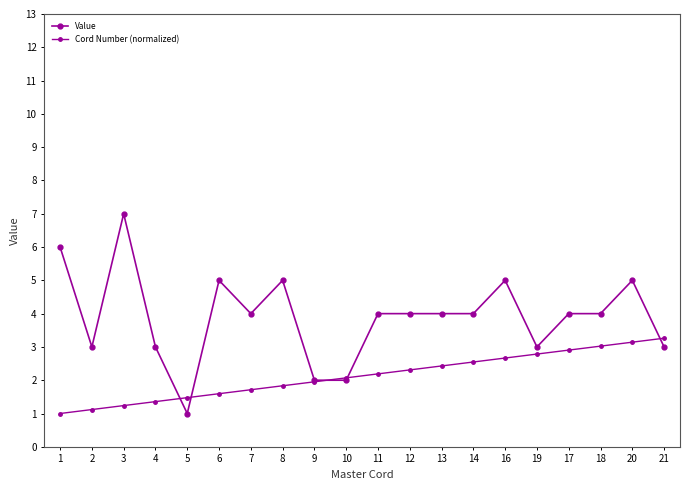

Where do Value and Cord Number (normalized) first cross each other?

4 and 5